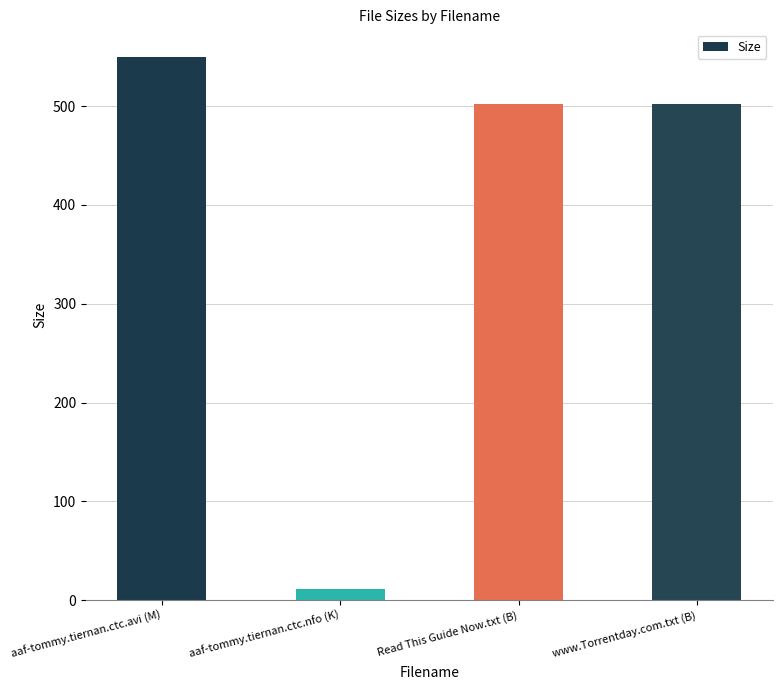

Reading left to right, what are all the values shown in this chart?

aaf-tommy.tiernan.ctc.avi (M)=550.3	aaf-tommy.tiernan.ctc.nfo (K)=11.4	Read This Guide Now.txt (B)=502.0	www.Torrentday.com.txt (B)=502.0